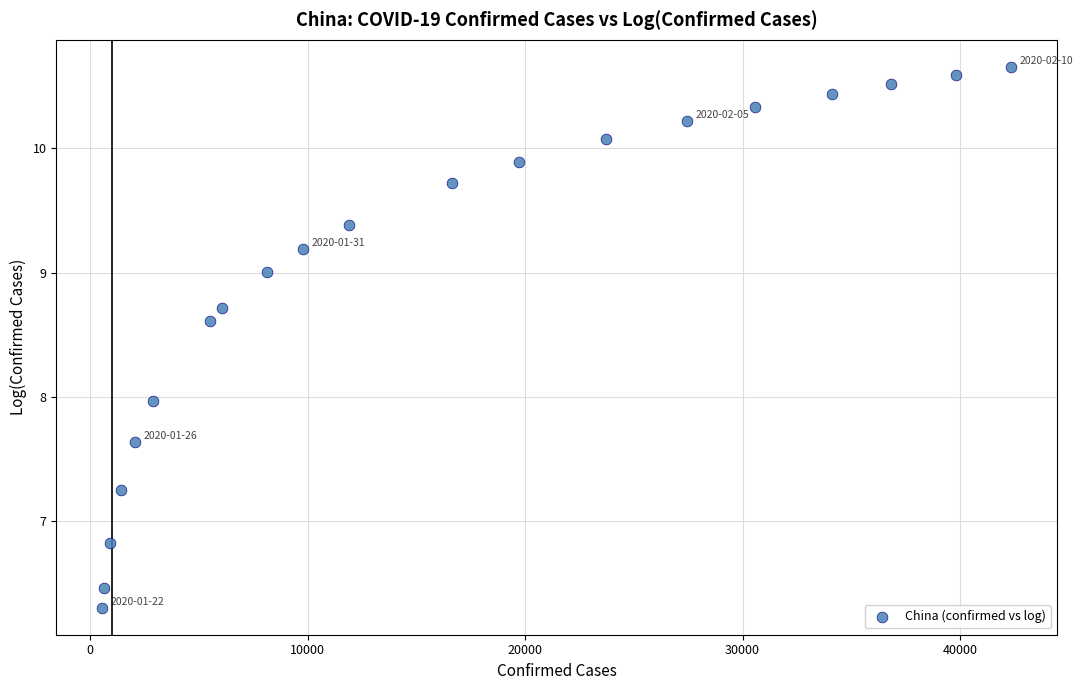

What is the range of Y values (max minus min)?

4.3